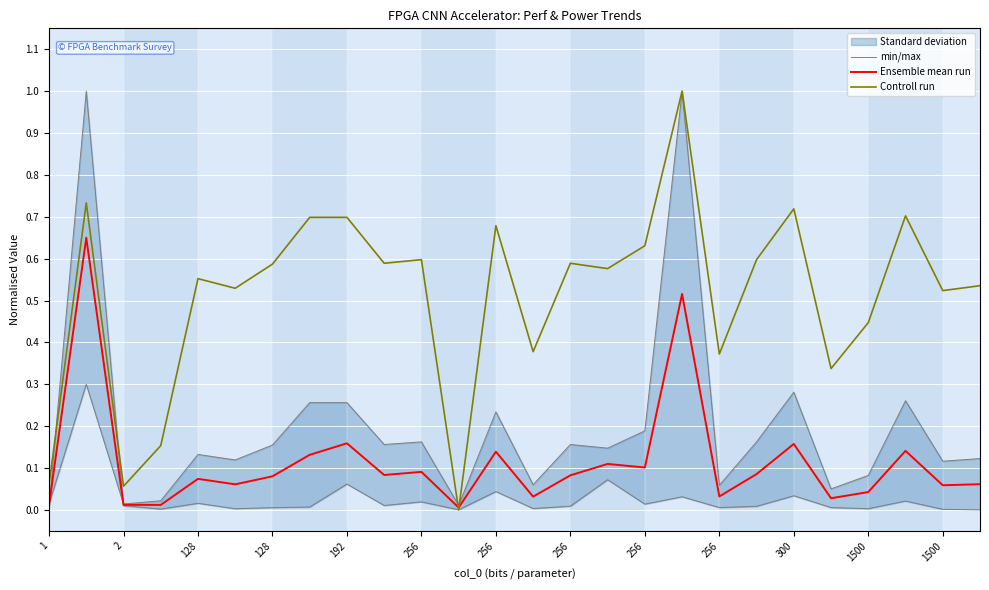

Where is the first local minimum for min/max?

128